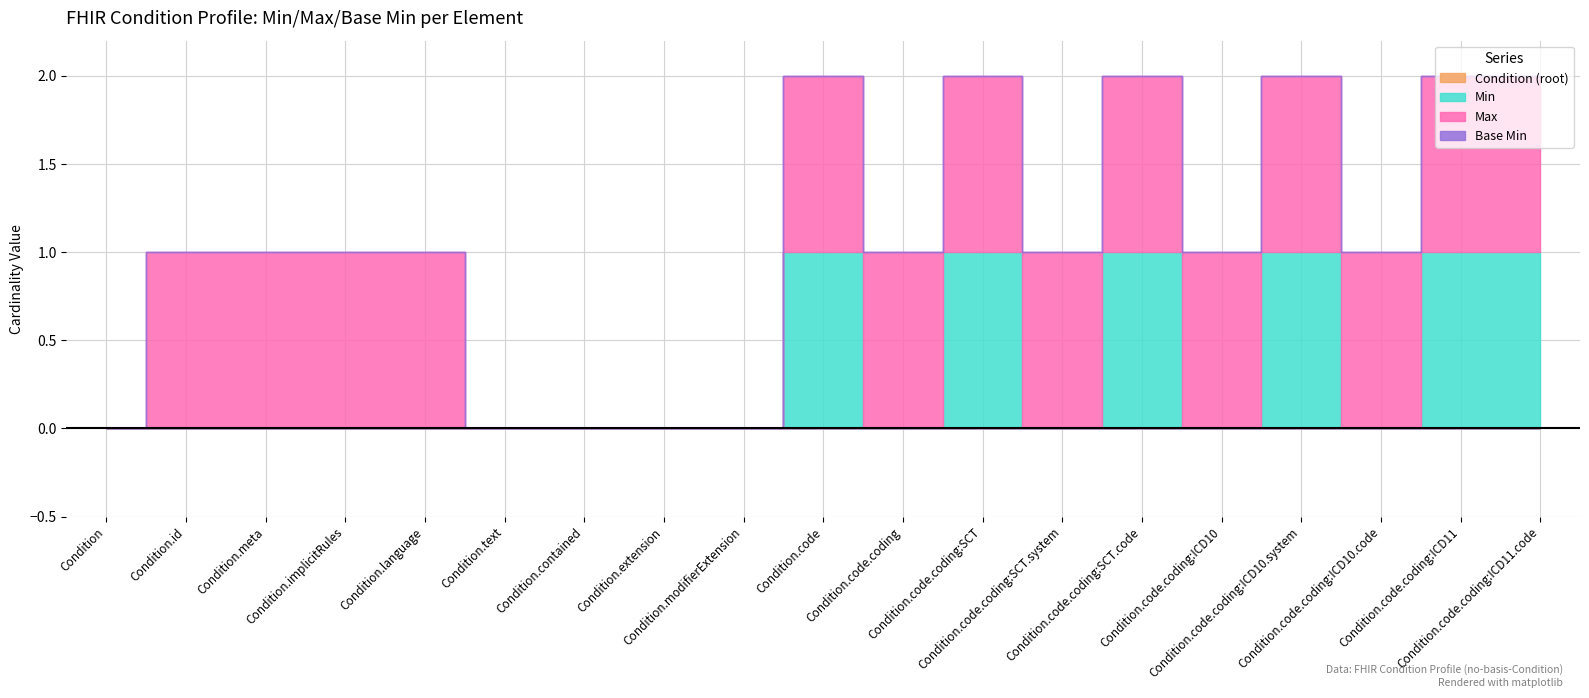

What is the spread (max minus min) of values at Condition.meta?

1